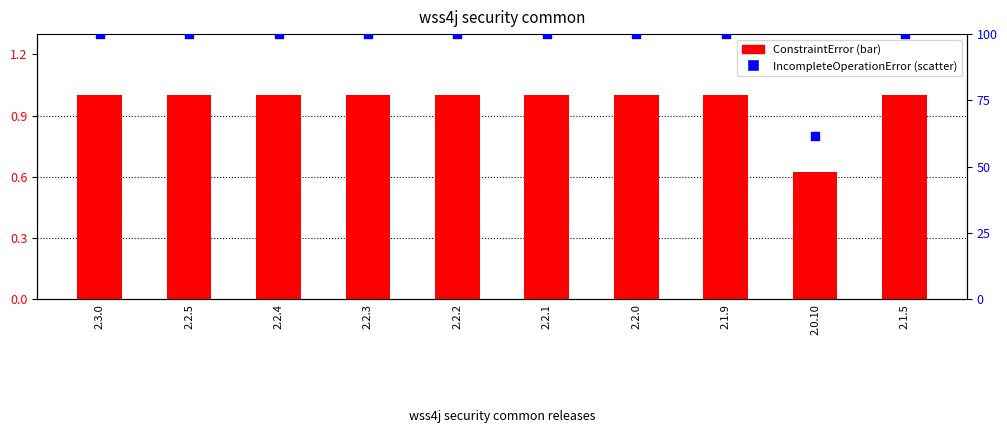

What are all the series names shown in the legend?

ConstraintError, IncompleteOperationError